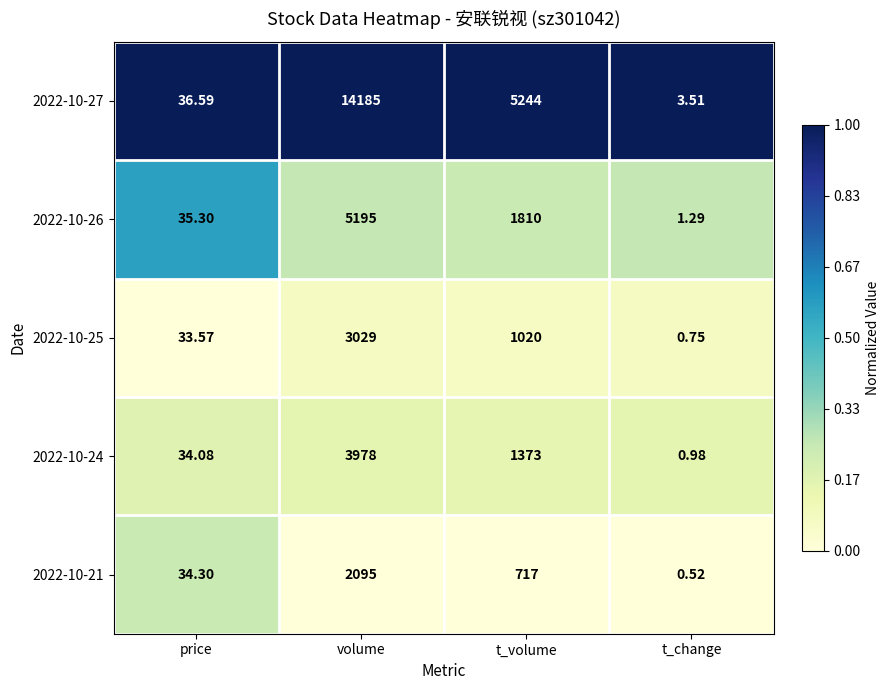

Rank the categories by 2022-10-21 value from highest to lowest.

volume, t_volume, price, t_change